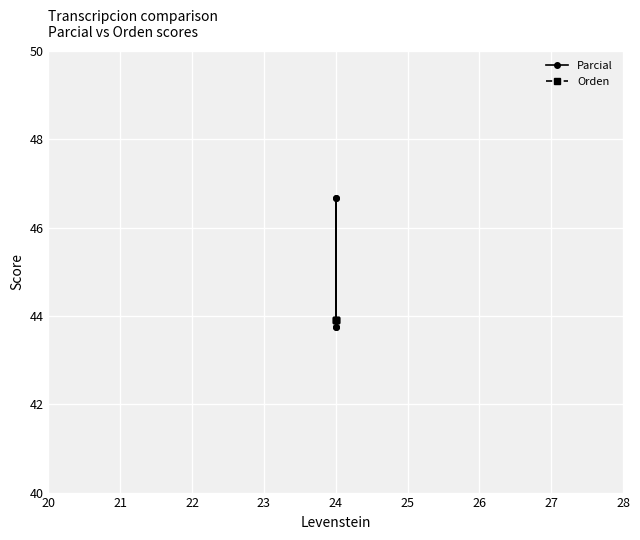

True or false: Parcial has more than 2 interior local peaks.

False